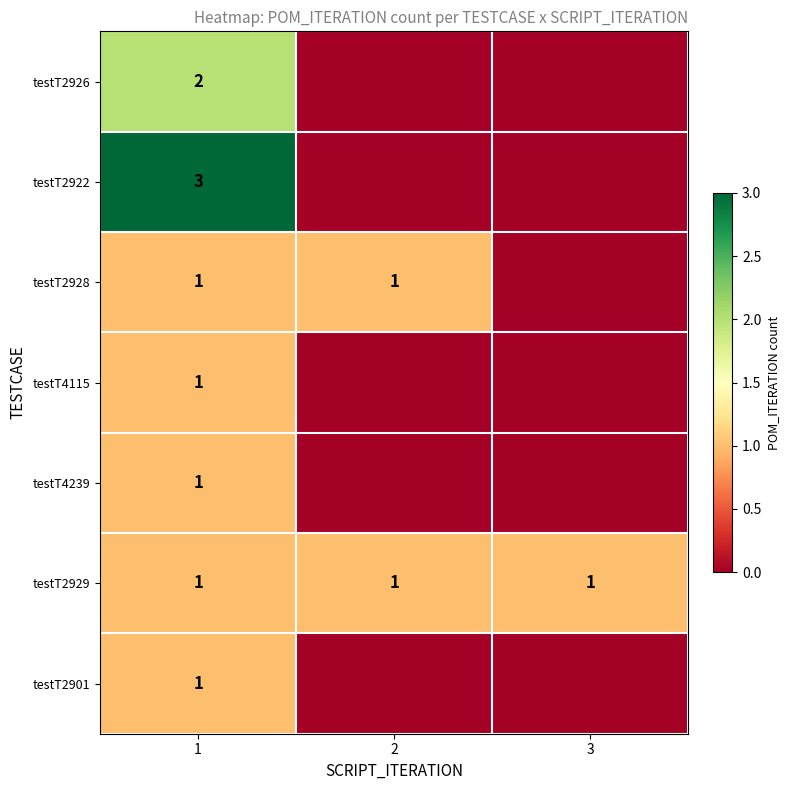

What is the sum of all testT2929 values?

3